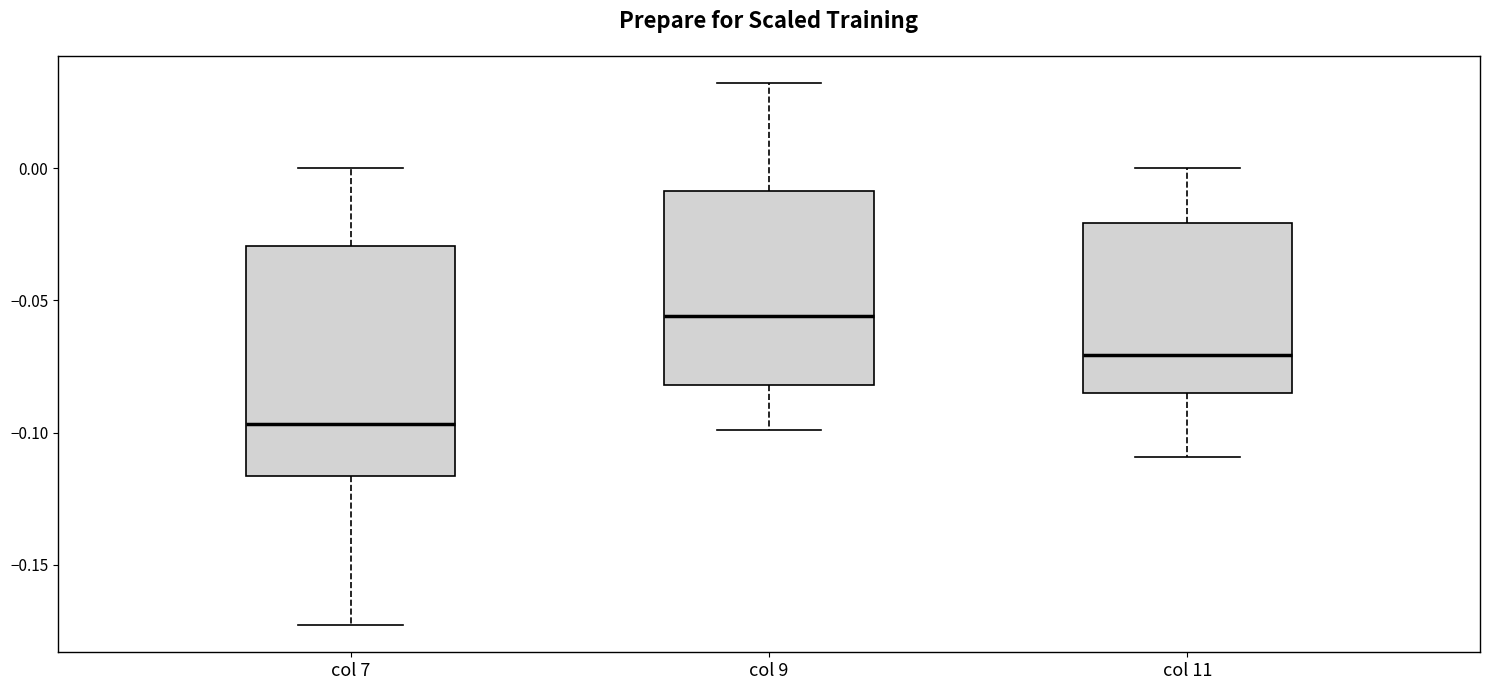

Reading left to right, transcribe this box plot: for each box, give where its median line is, the range the box spans, and where its two whiskers end, as read against the y-axis. The values are not printed on the chart, so give them approximately, as read against the axis.

col 7: median -0.095, box -0.115 to -0.030, whiskers -0.175 to 0.000
col 9: median -0.055, box -0.080 to -0.010, whiskers -0.100 to 0.030
col 11: median -0.070, box -0.085 to -0.020, whiskers -0.110 to 0.000